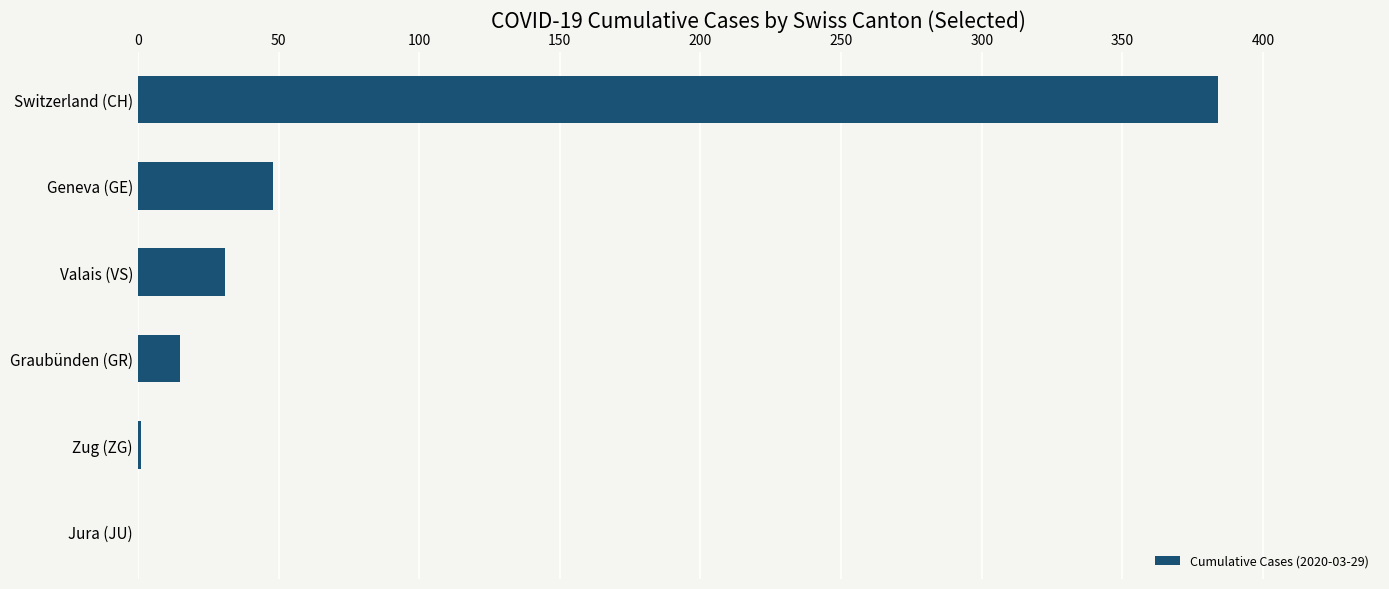

What is the change in value from Valais (VS) to Geneva (GE)?

+17